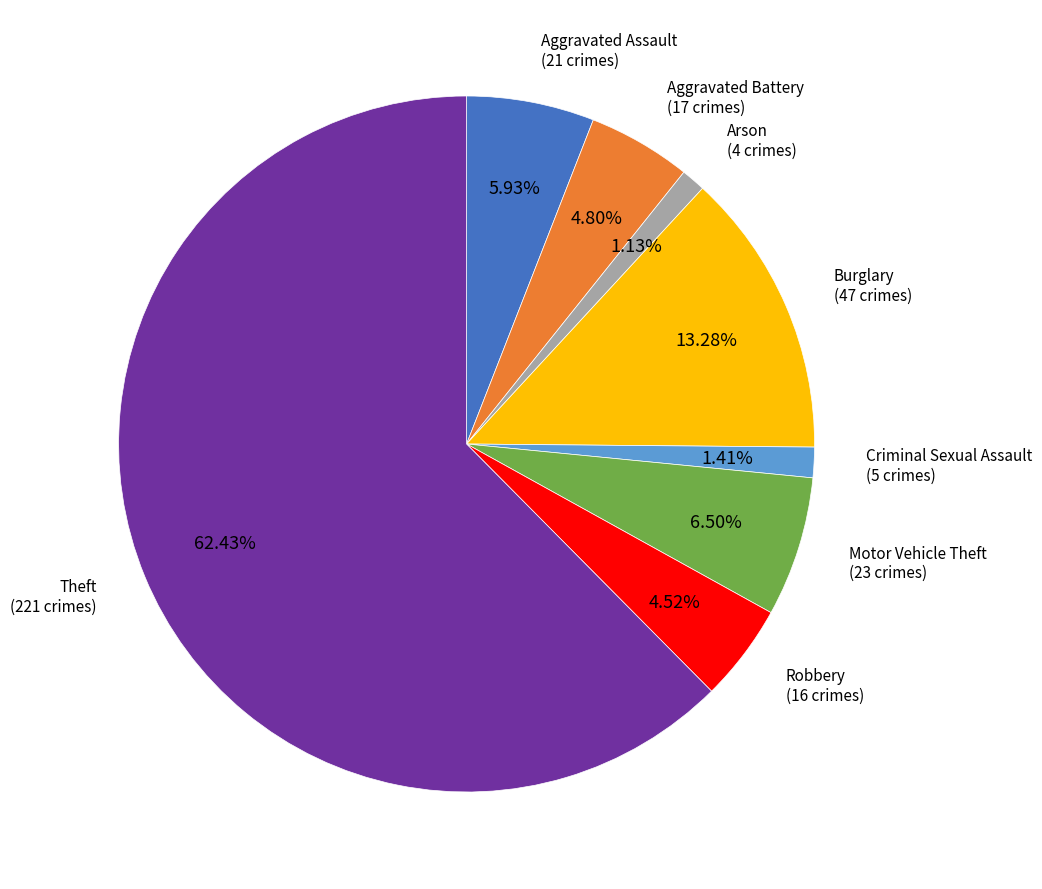

How much of the chart is everything except Criminal Sexual Assault?

98.6%